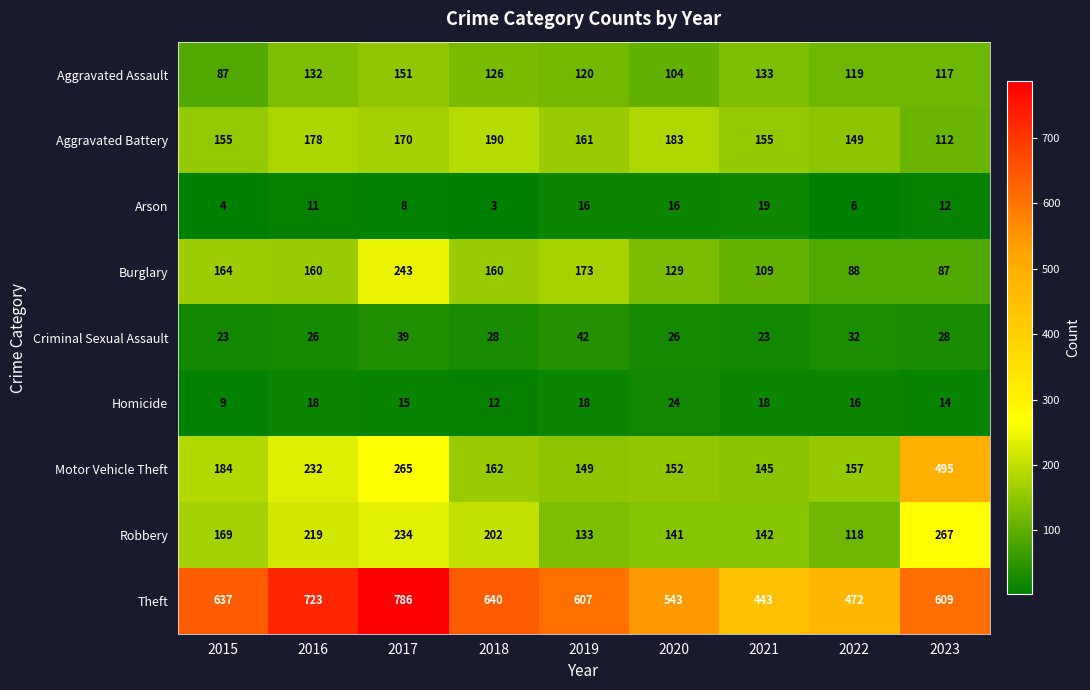

How many distinct data groups are displayed?

9